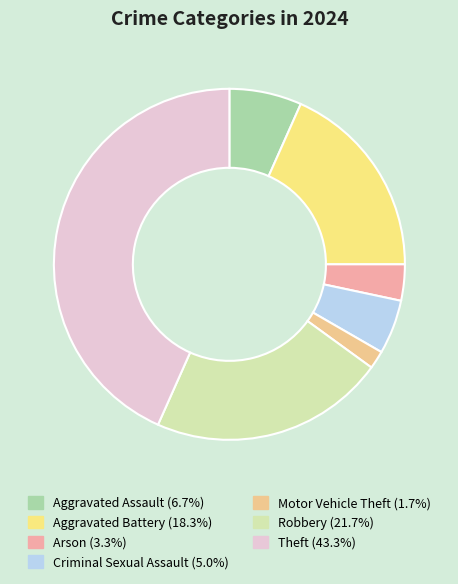

How many segments does this pie chart have?

7